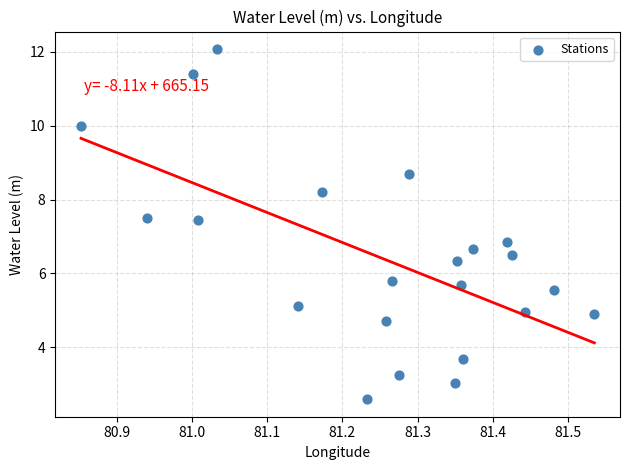

What is the range of X values (max minus min)?

0.7